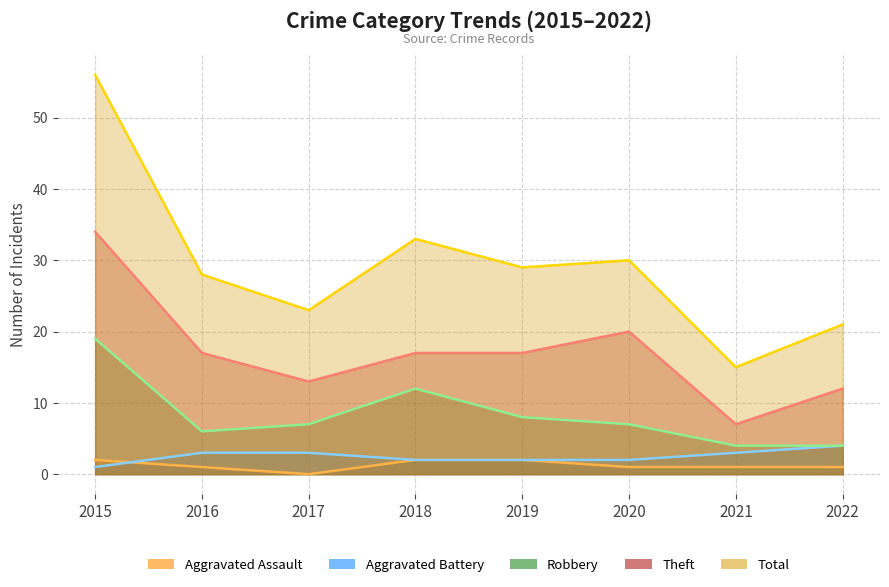

What is the value of the Theft point at the 3rd from the left?

13